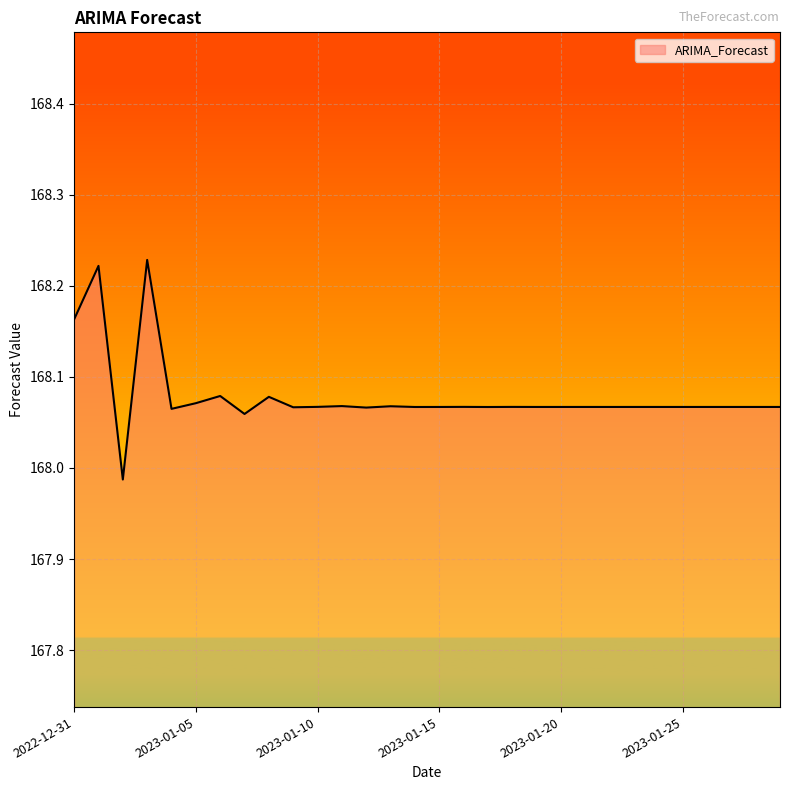

Reading left to right, what are all the values shown in this chart?

168.2	168.2	168.0	168.2	168.1	168.1	168.1	168.1	168.1	168.1	168.1	168.1	168.1	168.1	168.1	168.1	168.1	168.1	168.1	168.1	168.1	168.1	168.1	168.1	168.1	168.1	168.1	168.1	168.1	168.1